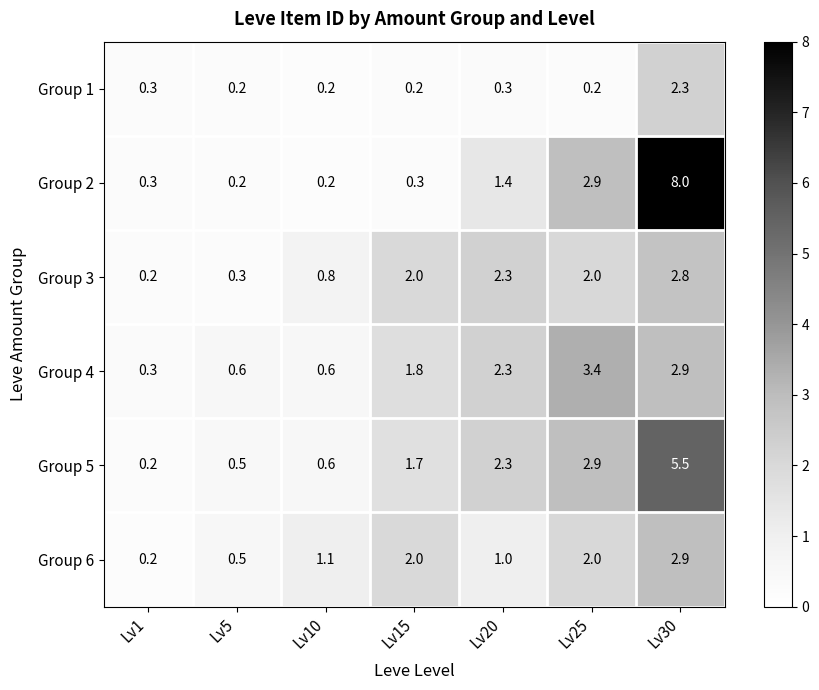

What is the sum of the Group 2 values at Lv30 and Lv15?

8.3